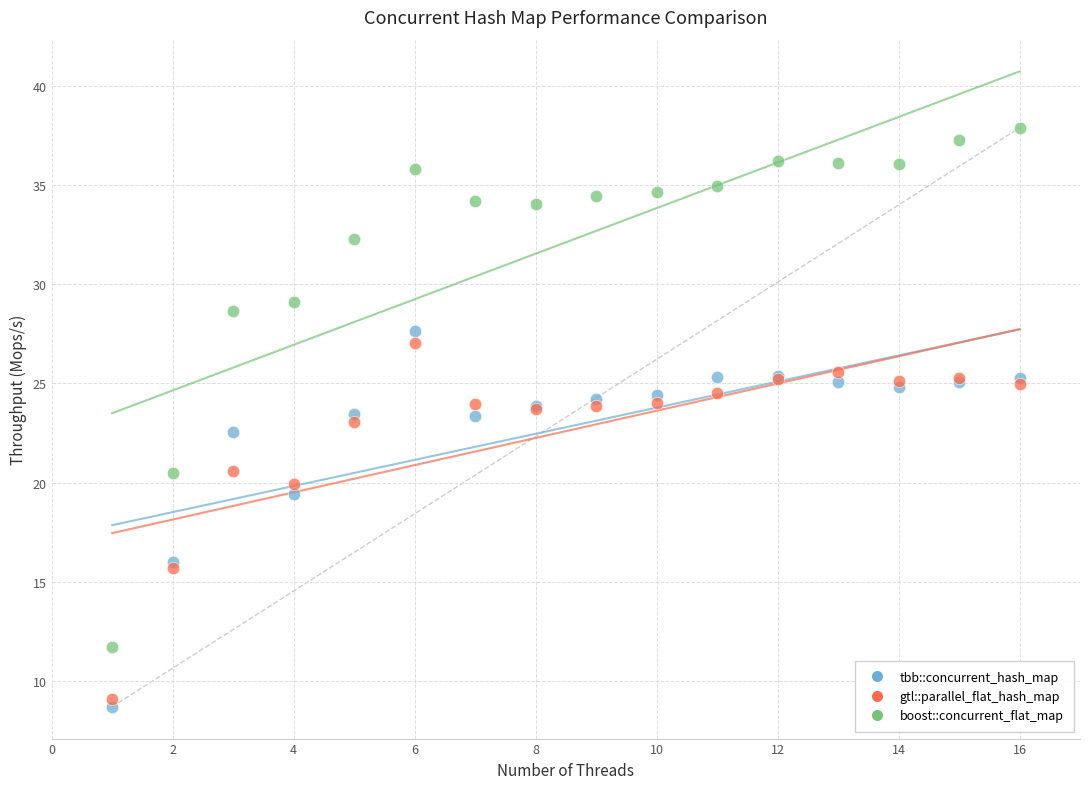

In the tbb::concurrent_hash_map series, what Y value is closest to 18?

19.4